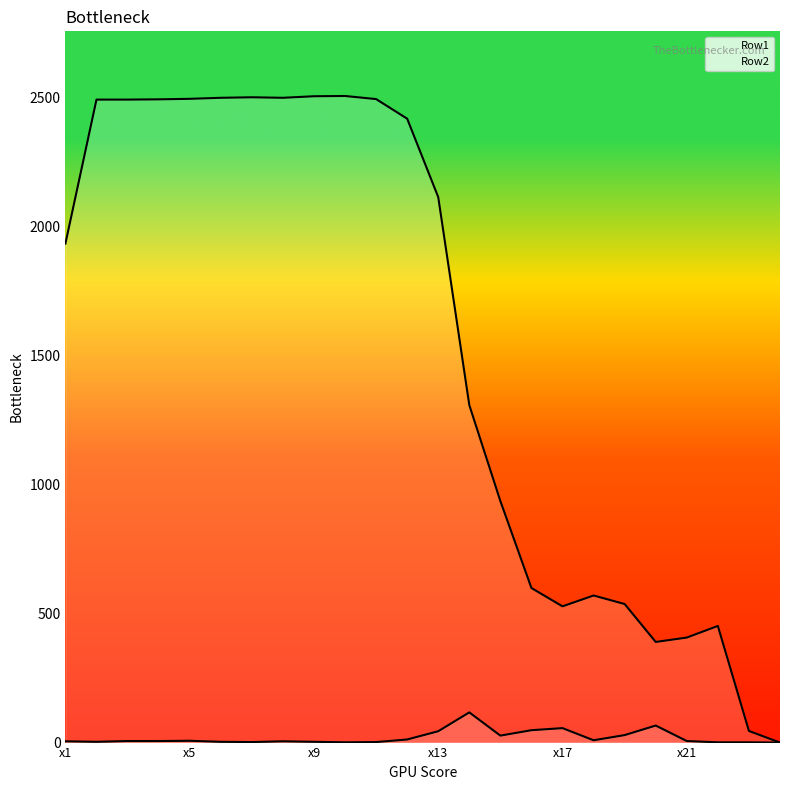

What is the value of the Row1 point at the 19th from the left?

537